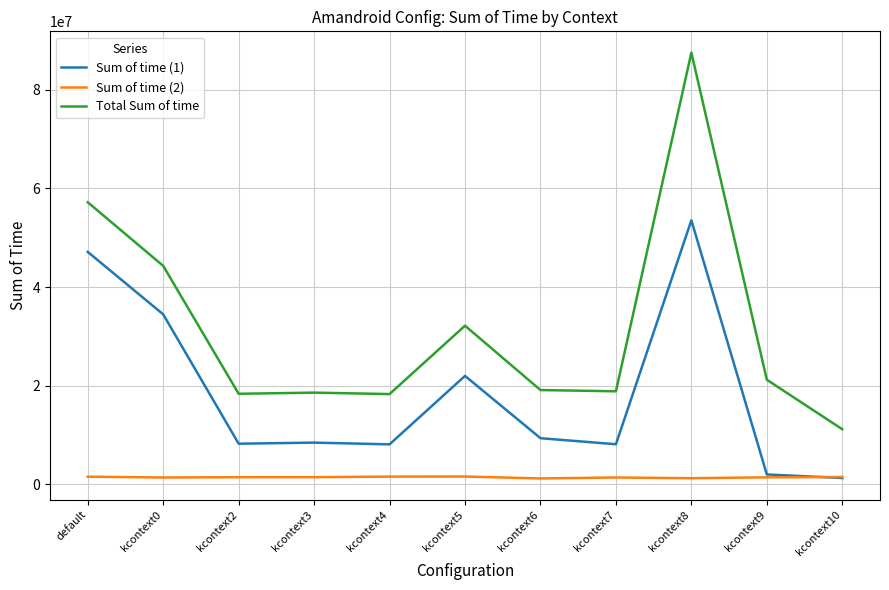

What is the greatest value displayed?

87554335.4